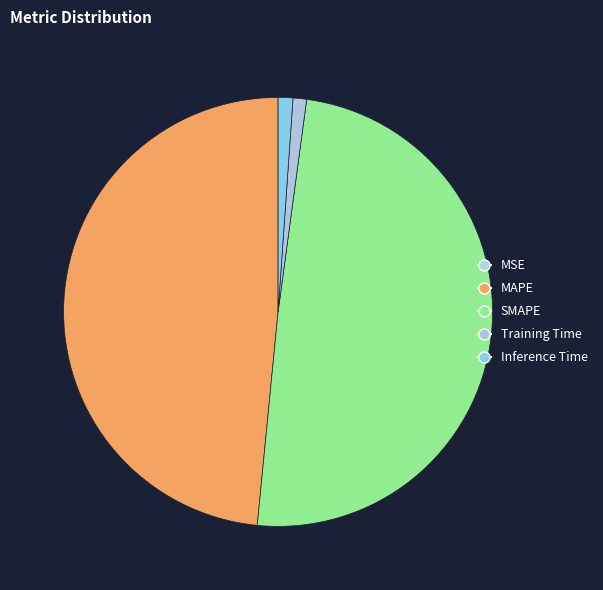

To the nearest percent, what is the combined percentage of MAPE and MSE?

48%